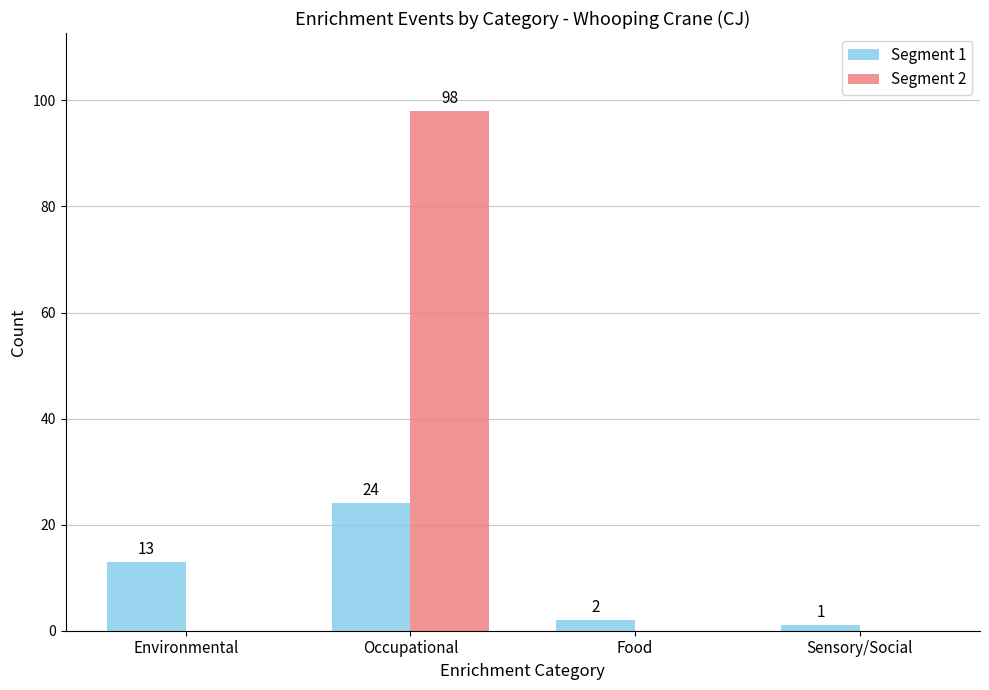

Which series changed the most between Food and Sensory/Social?

Segment 1